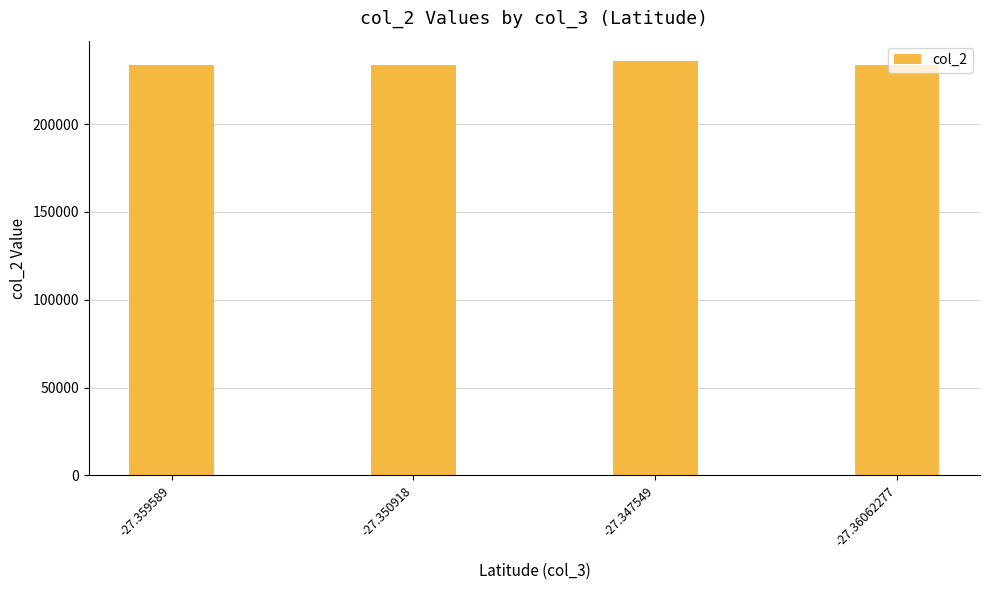

How many bars are there in total?

4